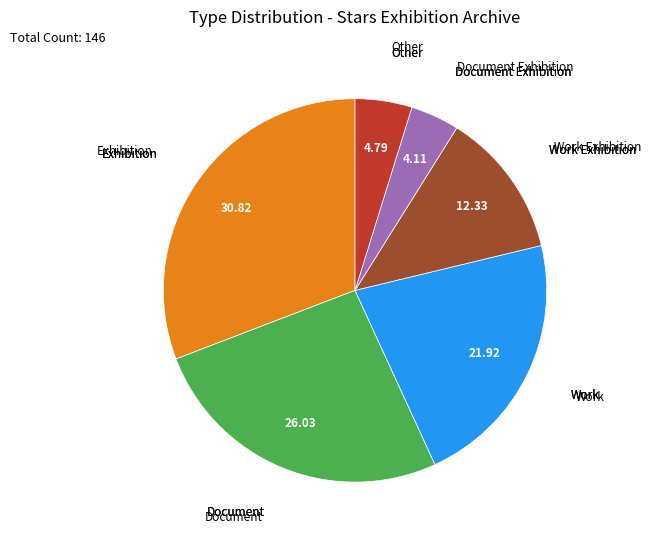

Is there a majority slice in this chart?

No